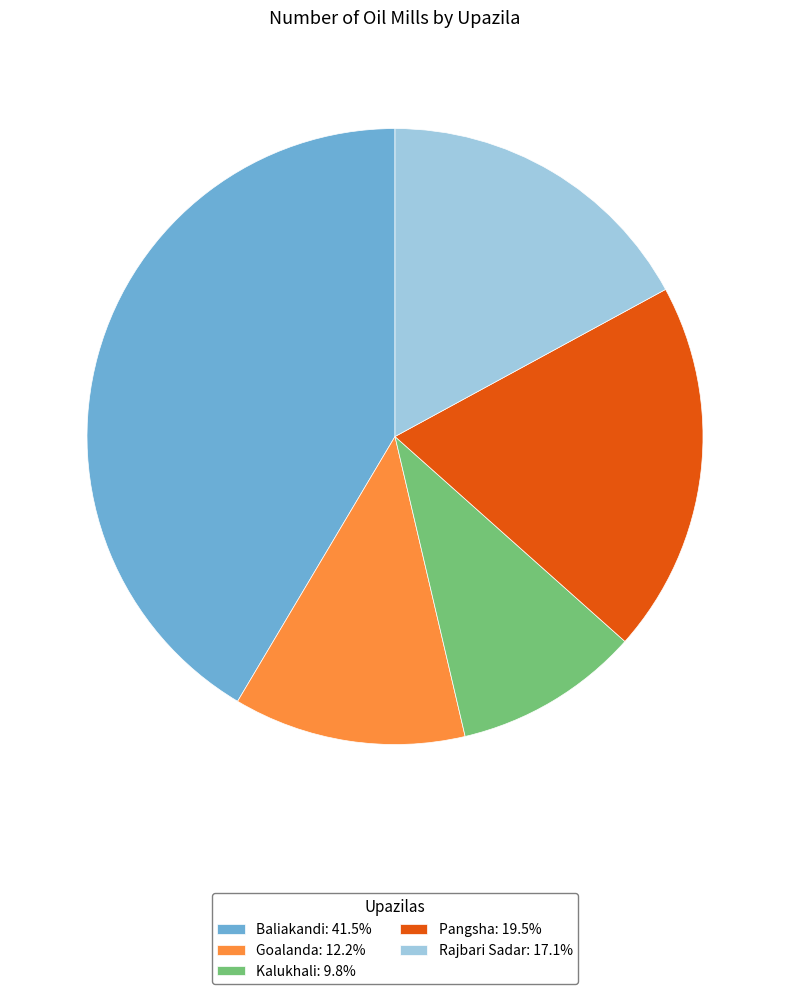

Is the sum of Rajbari Sadar and Goalanda greater than half?

No